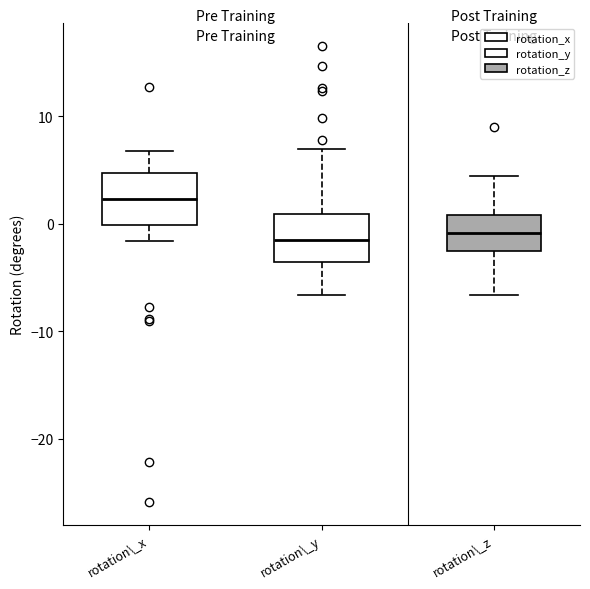

Where does the lower whisker of the box for rotation\_z end on the y-axis? The values are not printed on the chart, so give them approximately, as read against the axis.

-7